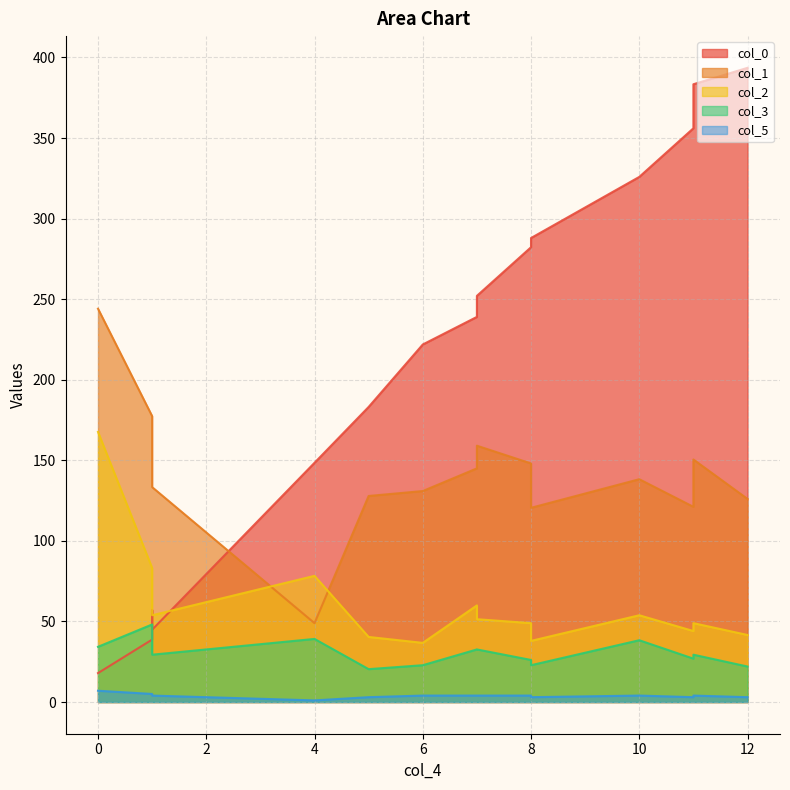

True or false: col_2 and col_3 intersect in this chart.

False